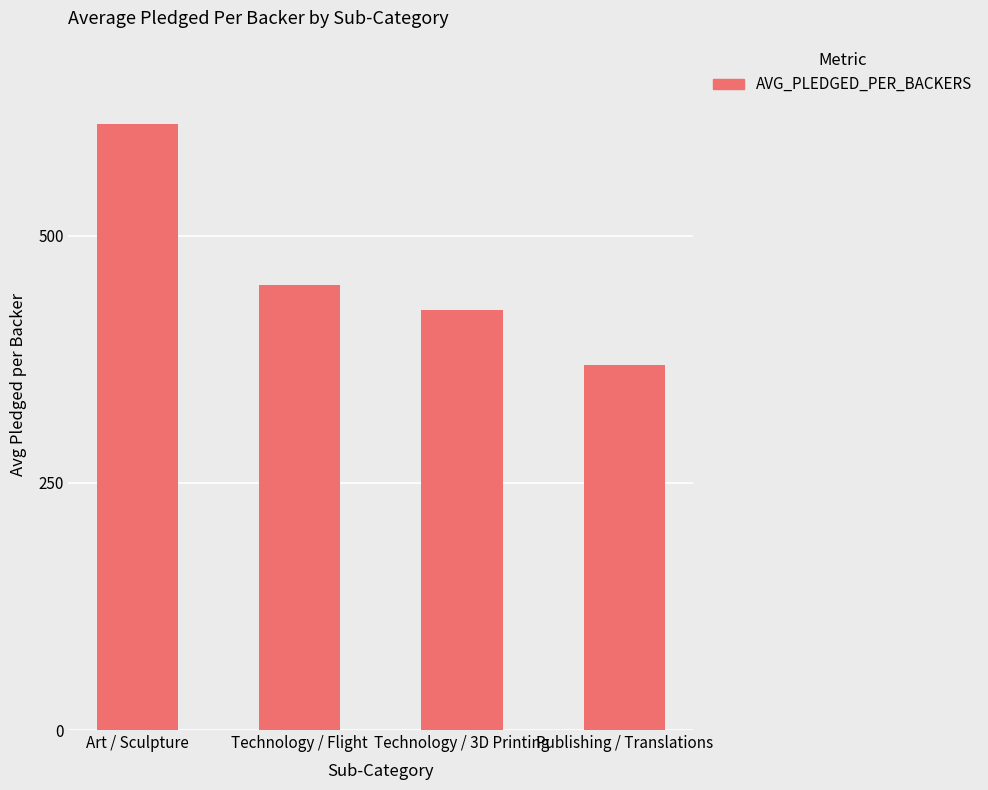

Where is the data nearest to the value 490?

Technology / Flight